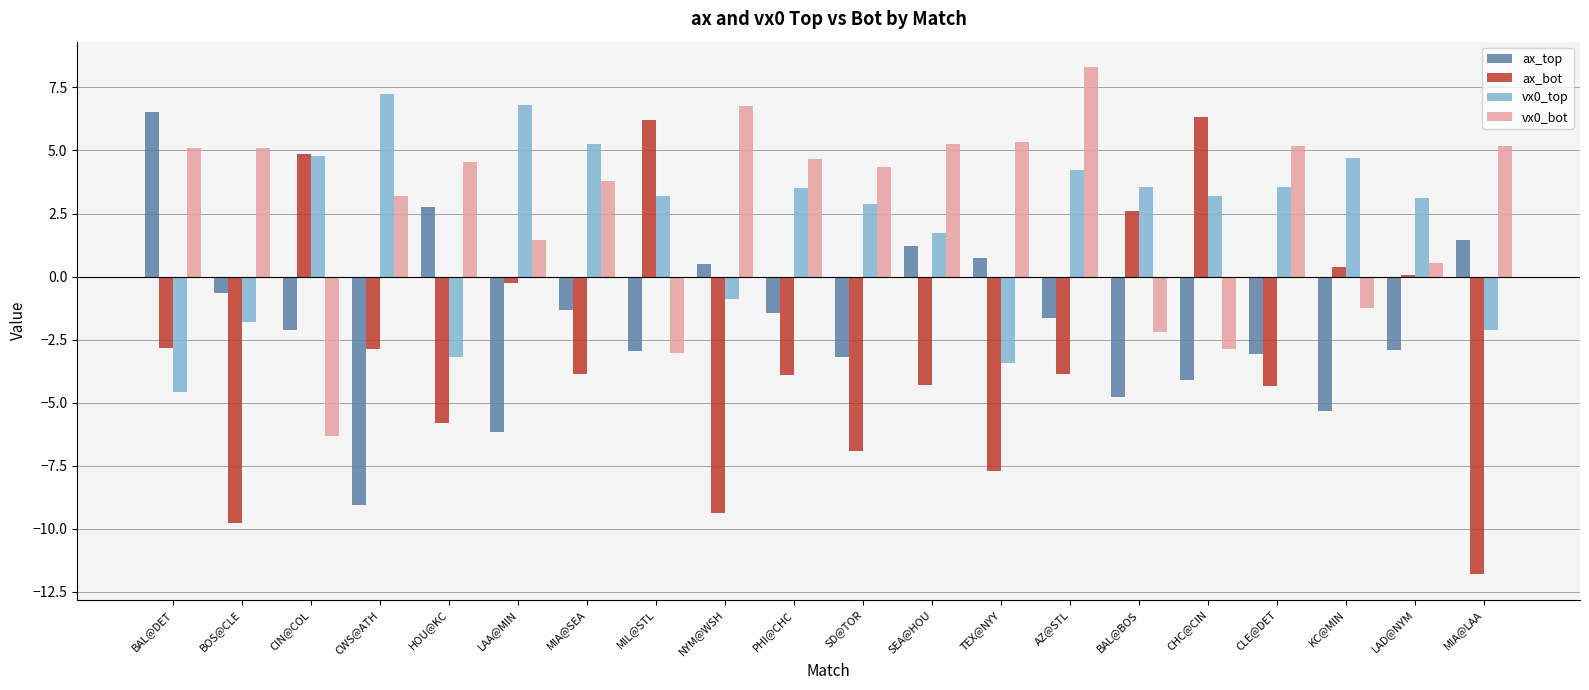

Is it true that vx0_bot equals -3.8 at BAL@BOS?

False